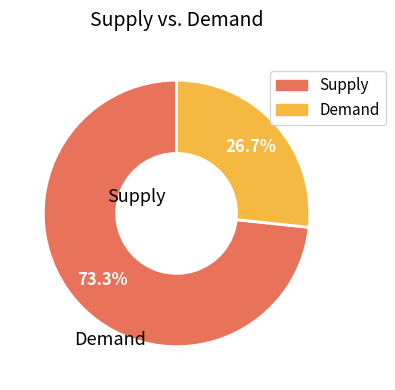

How many segments does this pie chart have?

2